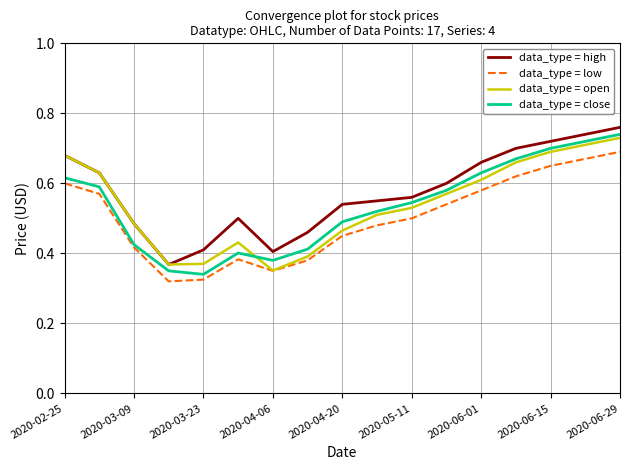

True or false: data_type = low and data_type = high intersect in this chart.

False